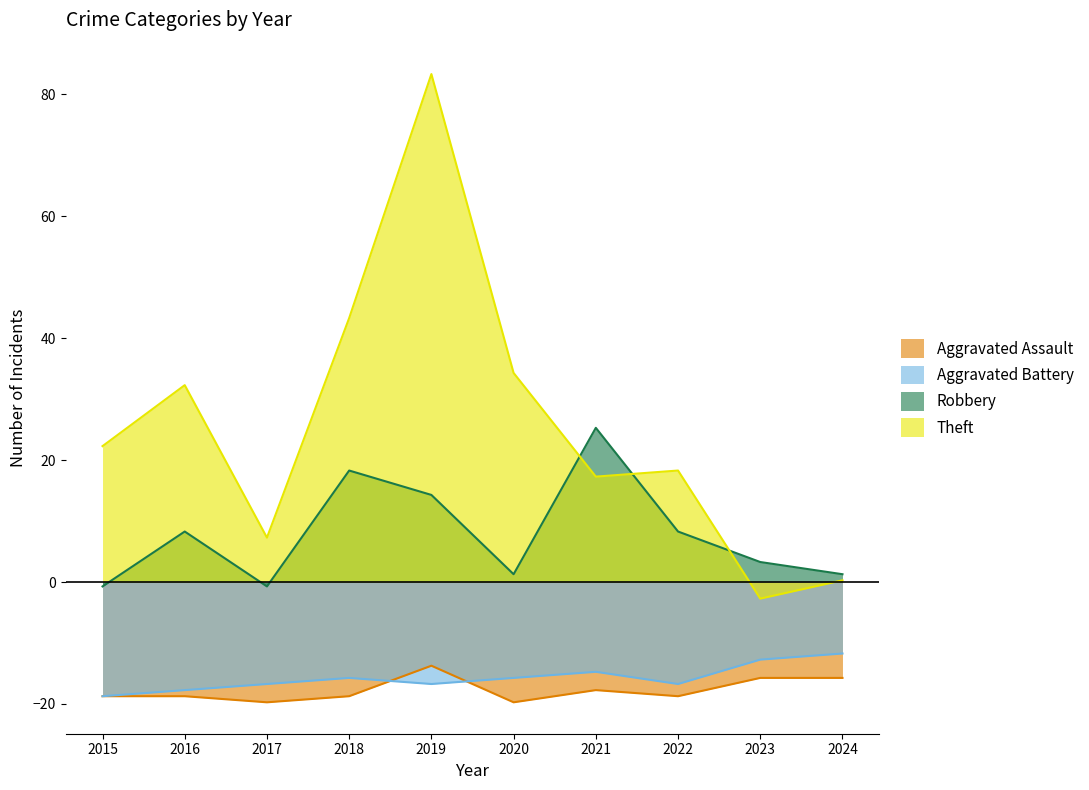

What is the spread (max minus min) of values at 2018?

62.0